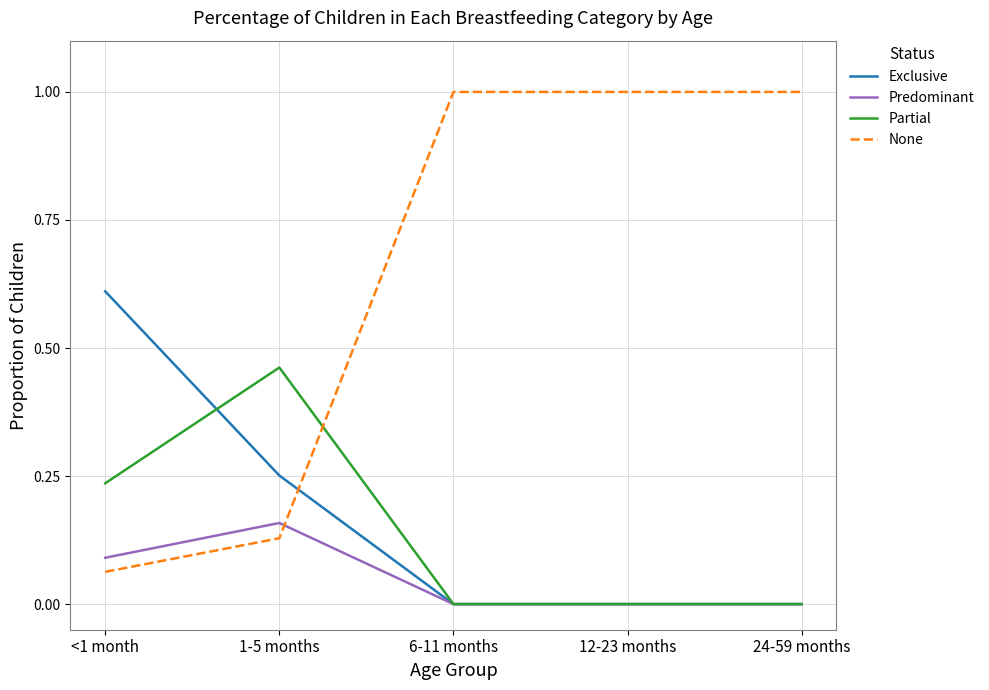

Which series has the largest range (max minus min)?

None